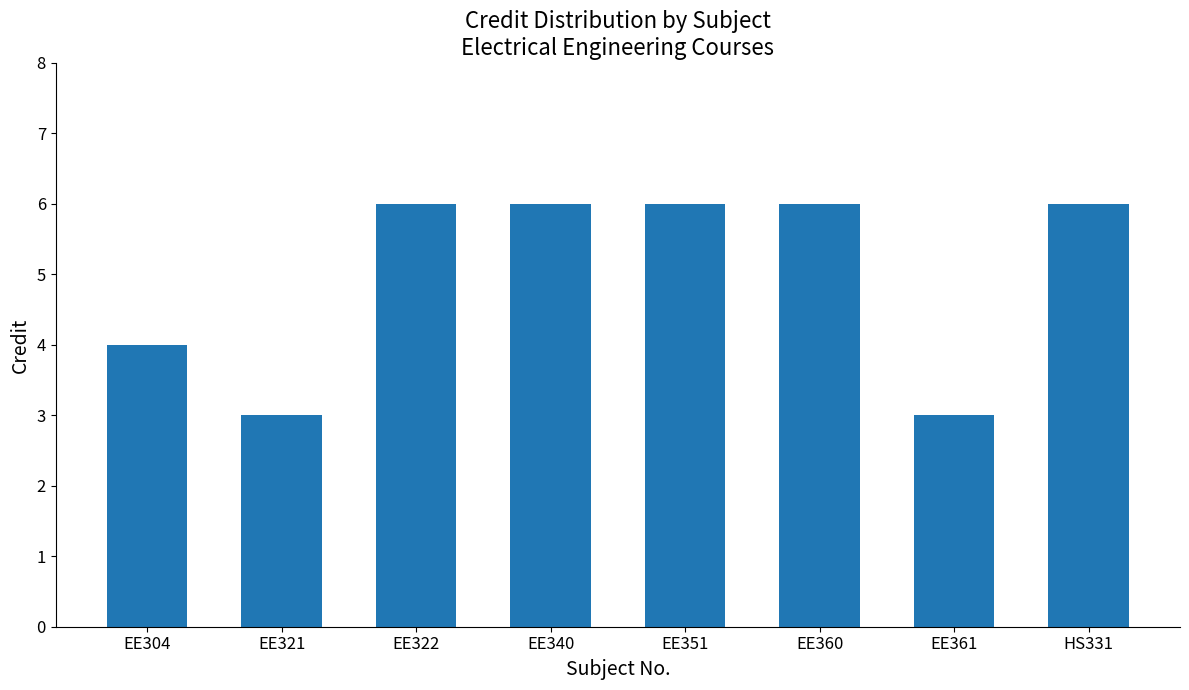

Reading left to right, extract all data points from this chart.

EE304=4	EE321=3	EE322=6	EE340=6	EE351=6	EE360=6	EE361=3	HS331=6